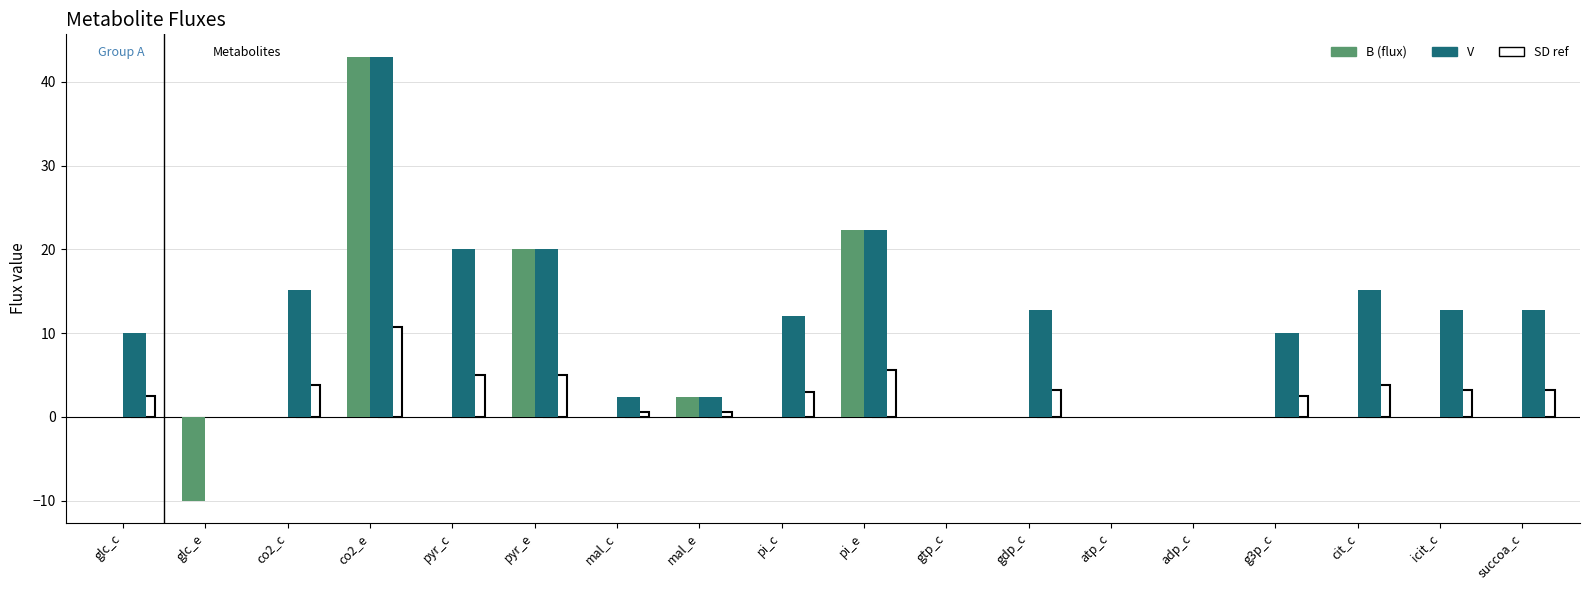

Which series changed the most between co2_e and icit_c?

B (flux)